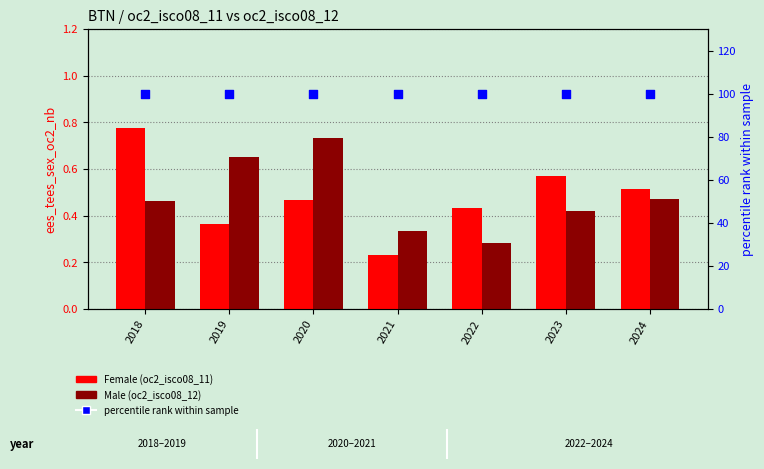

What are all the series names shown in the legend?

Female (oc2_isco08_11), Male (oc2_isco08_12), percentile rank within sample